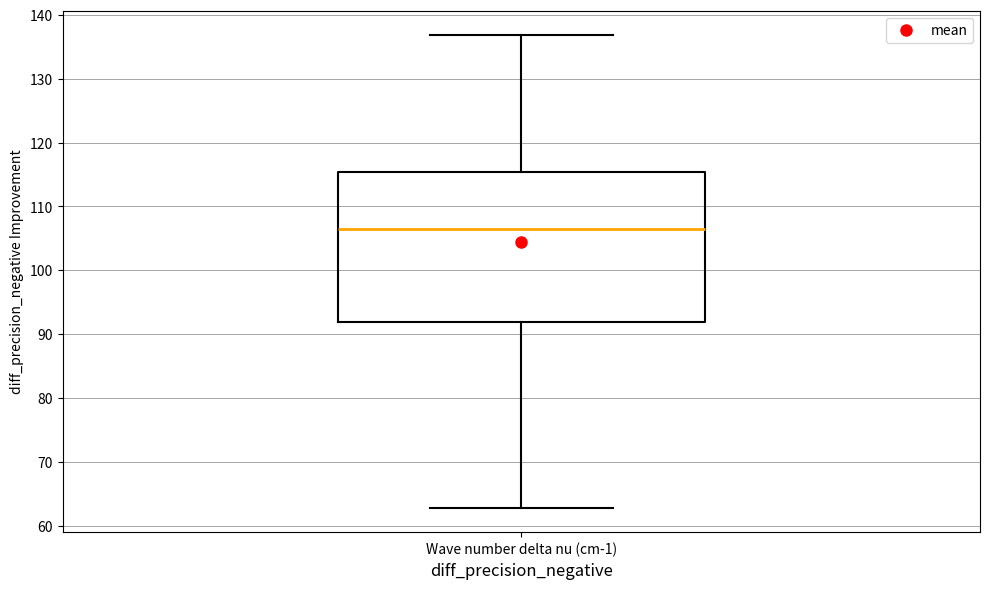

Read this box plot against the y-axis: the position of the median line, the range covered by the box, and the ends of both whiskers. The values are not printed on the chart, so give them approximately, as read against the axis.

median 107, box 92 to 115, whiskers 63 to 137